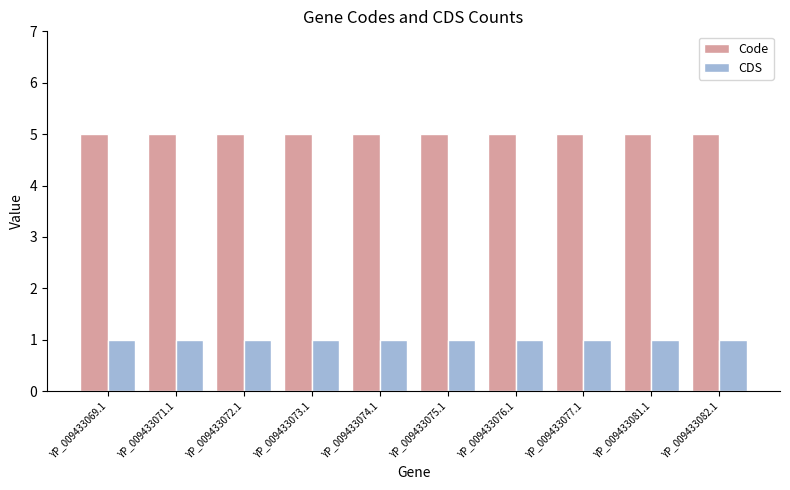

Reading left to right, what are all the values shown in this chart?

Code: 5	5	5	5	5	5	5	5	5	5
CDS: 1	1	1	1	1	1	1	1	1	1